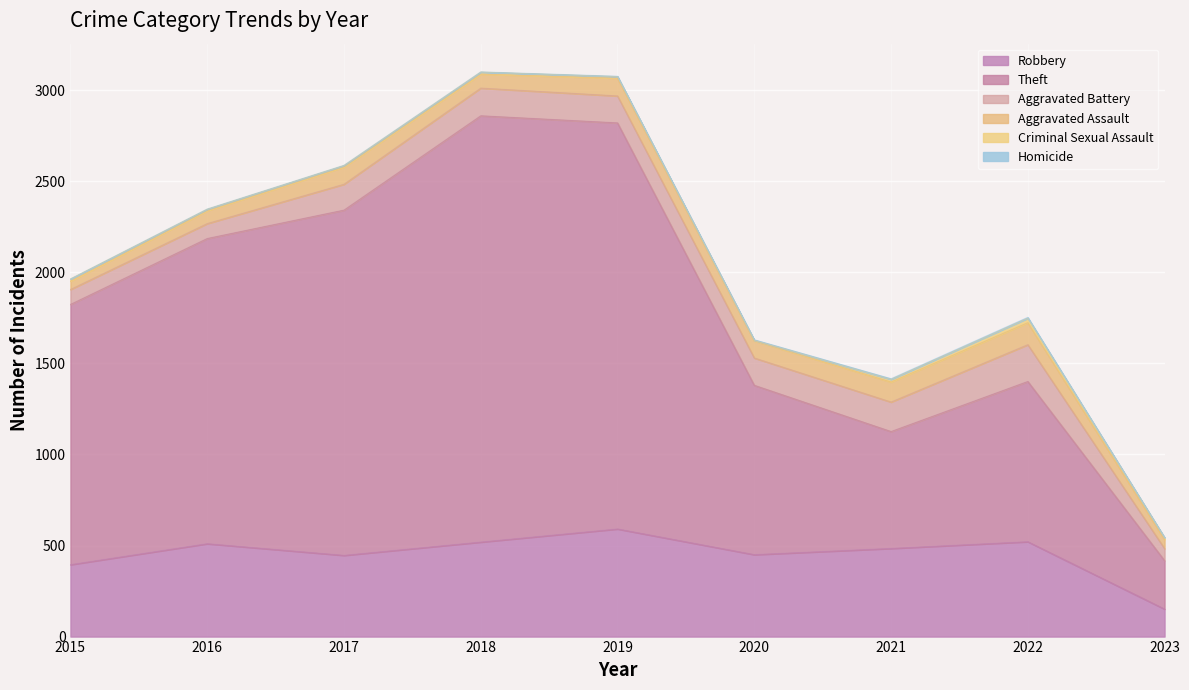

True or false: Theft and Robbery intersect in this chart.

False